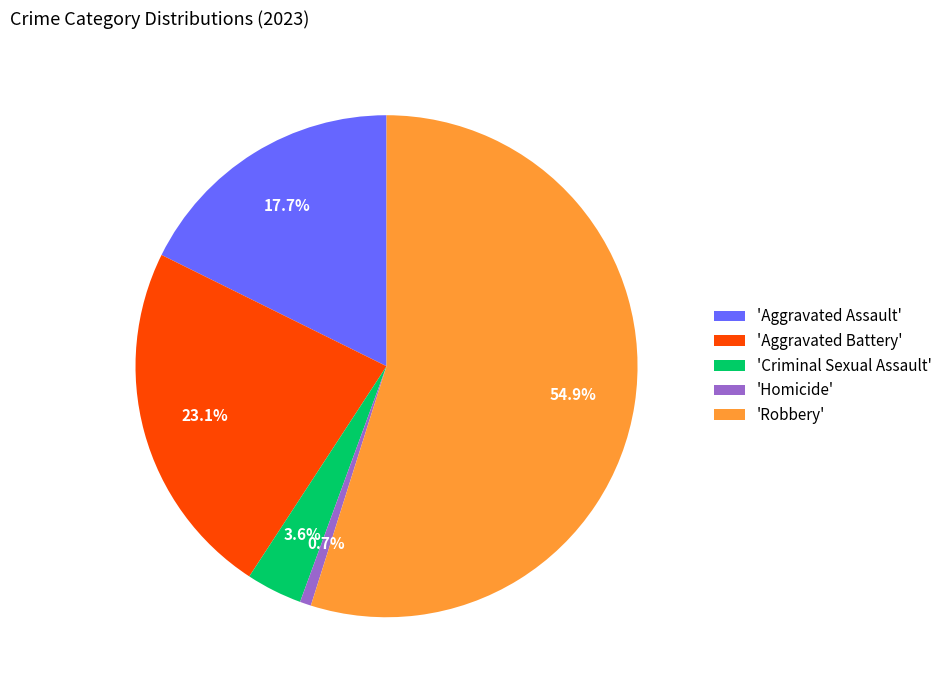

Rank the categories by value from lowest to highest.

'Homicide', 'Criminal Sexual Assault', 'Aggravated Assault', 'Aggravated Battery', 'Robbery'